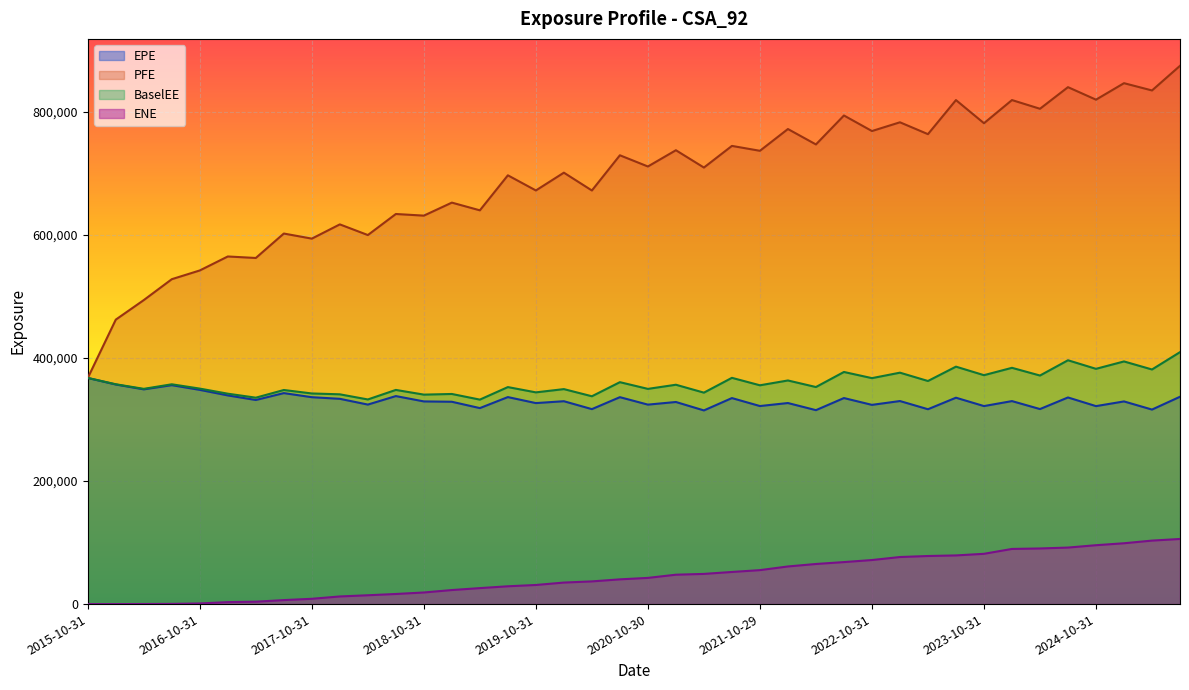

How many data points in PFE are above 710889?

19